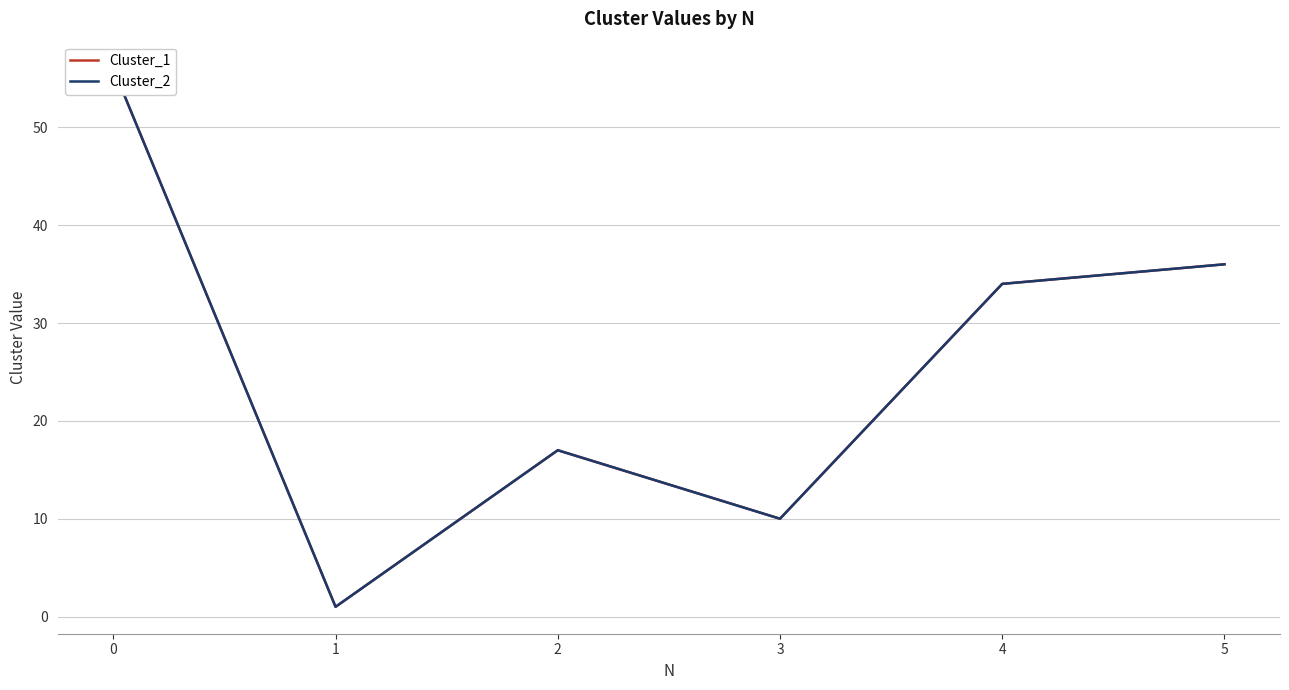

Which series changed the most between 0 and 5?

Cluster_1